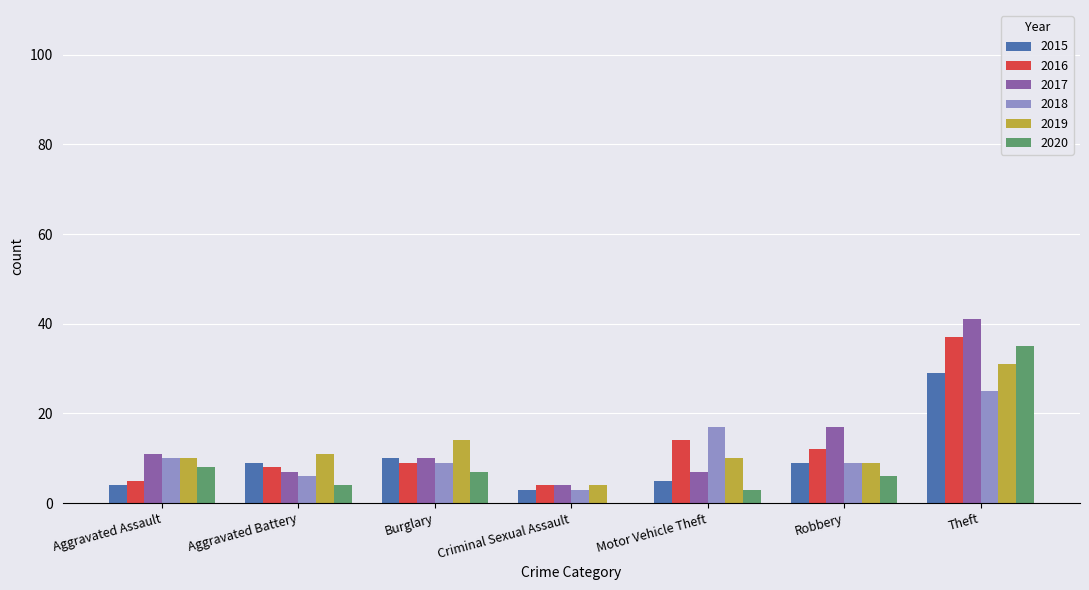

Count the number of categories in the chart.

7